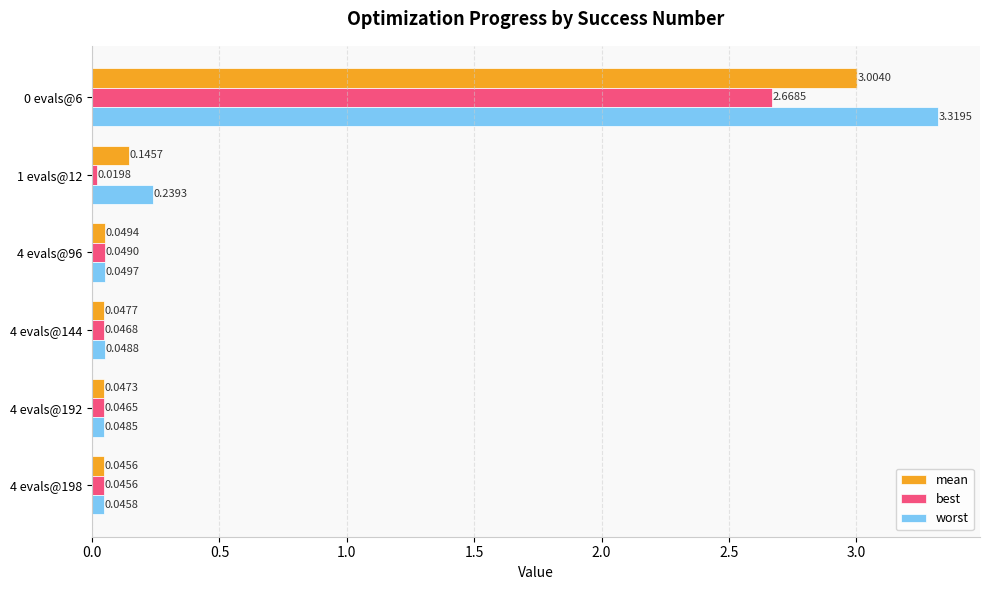

List the series in order of their overall mean, lowest first.

best, mean, worst